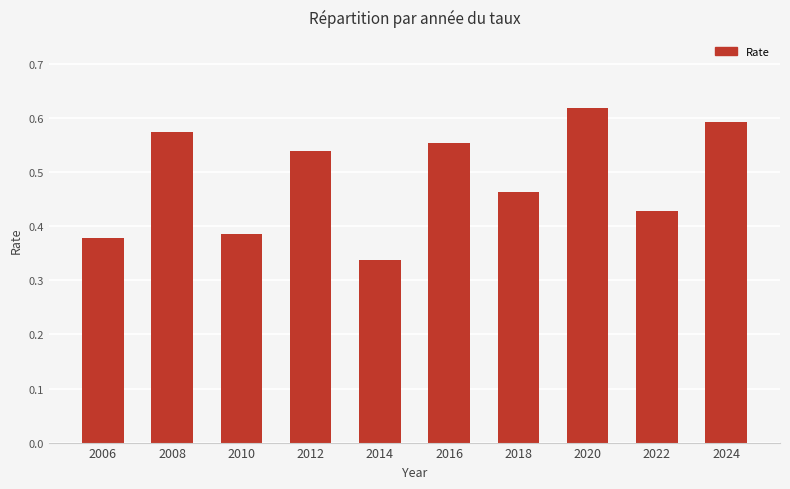

Which category has the lowest value across all series?

2014